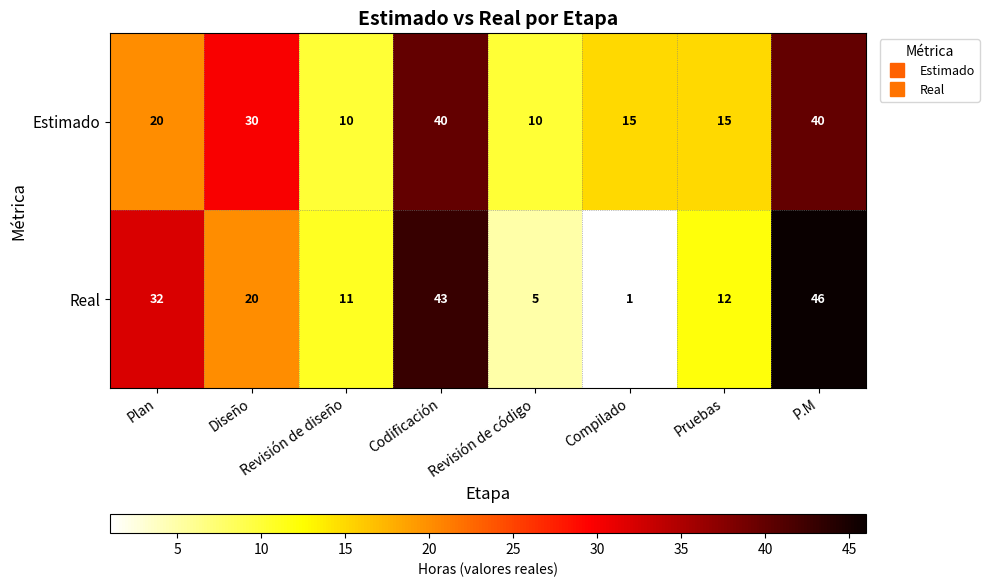

What is the minimum value shown in the chart?

1